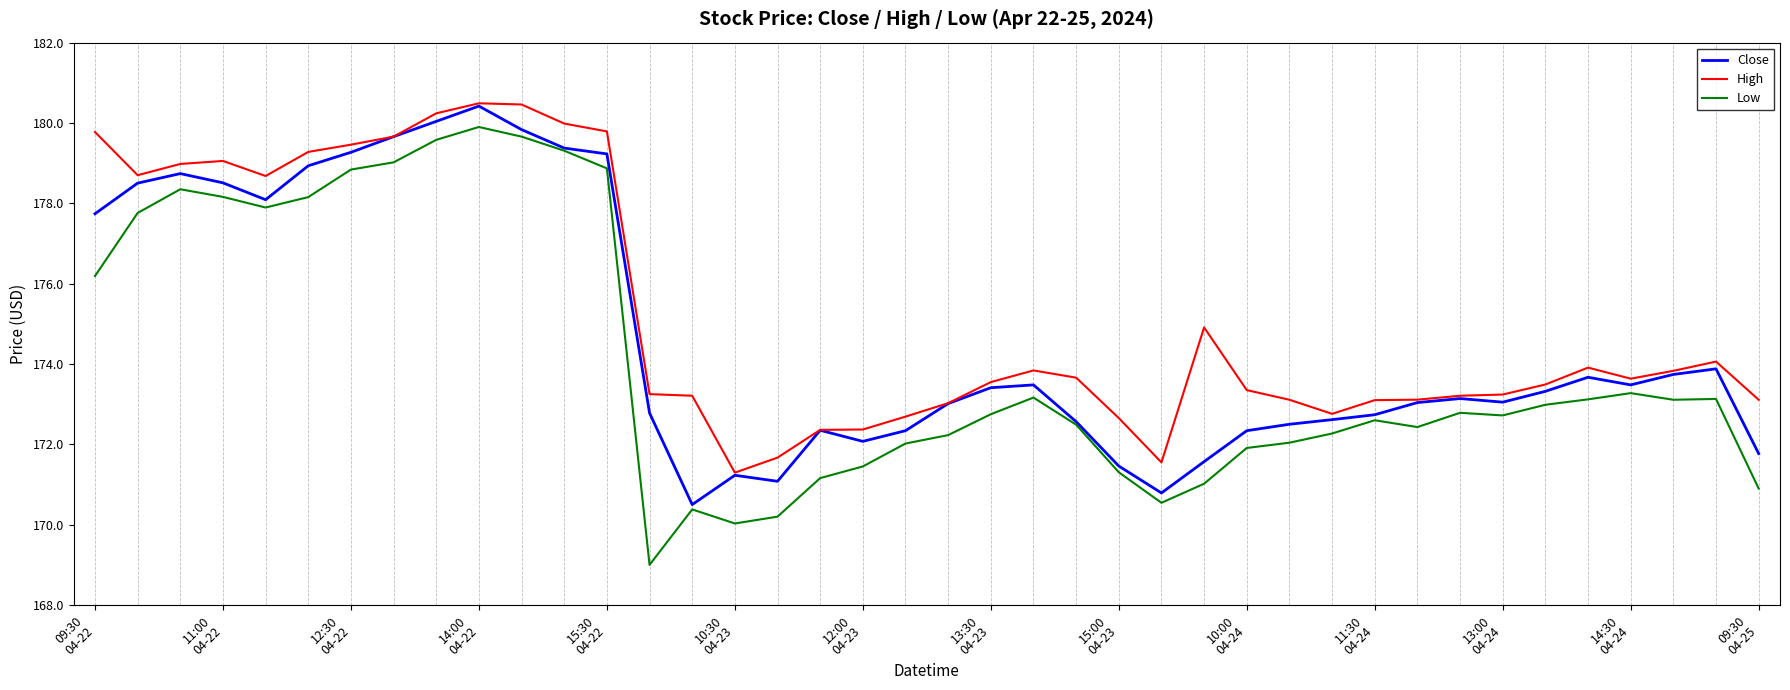

What is the maximum value shown in the chart?

180.5